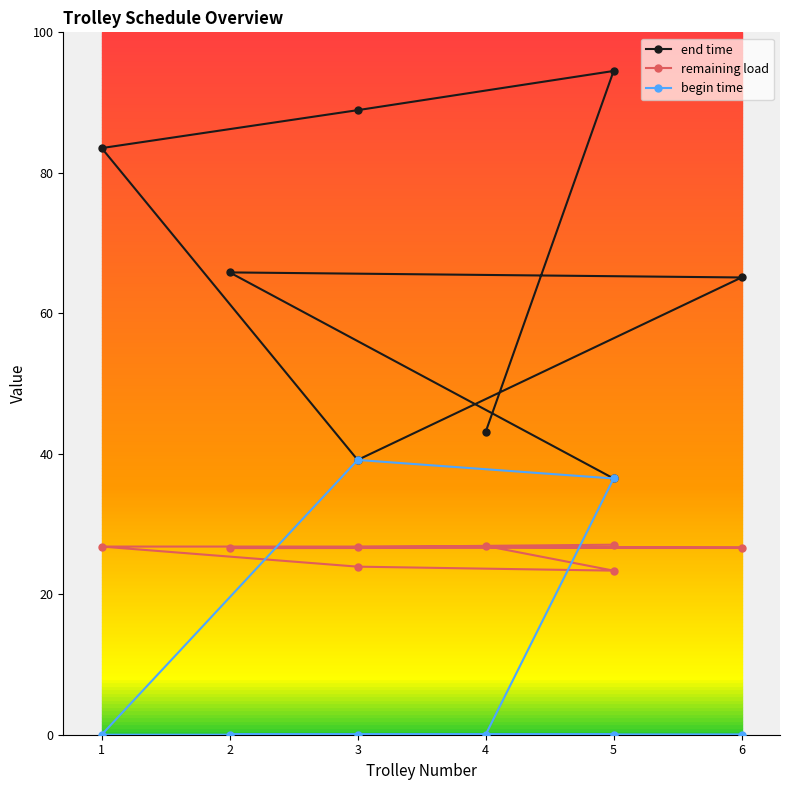

How many interior local peaks does the begin time series have?

1